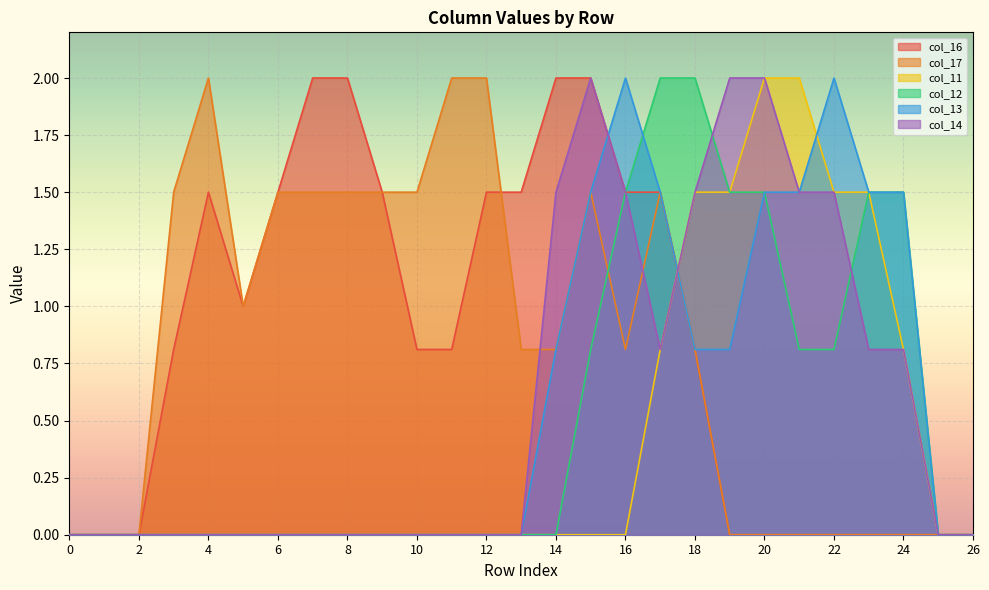

Reading left to right, what are all the values shown in this chart?

col_16: 0.0	0.0	0.0	0.8	1.5	1.0	1.5	2.0	2.0	1.5	0.8	0.8	1.5	1.5	2.0	2.0	1.5	1.5	0.8	0.0	0.0	0.0	0.0	0.0	0.0	0.0	0.0
col_17: 0.0	0.0	0.0	1.5	2.0	1.0	1.5	1.5	1.5	1.5	1.5	2.0	2.0	0.8	0.8	1.5	0.8	1.5	0.8	0.0	0.0	0.0	0.0	0.0	0.0	0.0	0.0
col_11: 0.0	0.0	0.0	0.0	0.0	0.0	0.0	0.0	0.0	0.0	0.0	0.0	0.0	0.0	0.0	0.0	0.0	0.8	1.5	1.5	2.0	2.0	1.5	1.5	0.8	0.0	0.0
col_12: 0.0	0.0	0.0	0.0	0.0	0.0	0.0	0.0	0.0	0.0	0.0	0.0	0.0	0.0	0.0	0.8	1.5	2.0	2.0	1.5	1.5	0.8	0.8	1.5	1.5	0.0	0.0
col_13: 0.0	0.0	0.0	0.0	0.0	0.0	0.0	0.0	0.0	0.0	0.0	0.0	0.0	0.0	0.8	1.5	2.0	1.5	0.8	0.8	1.5	1.5	2.0	1.5	1.5	0.0	0.0
col_14: 0.0	0.0	0.0	0.0	0.0	0.0	0.0	0.0	0.0	0.0	0.0	0.0	0.0	0.0	1.5	2.0	1.5	0.8	1.5	2.0	2.0	1.5	1.5	0.8	0.8	0.0	0.0